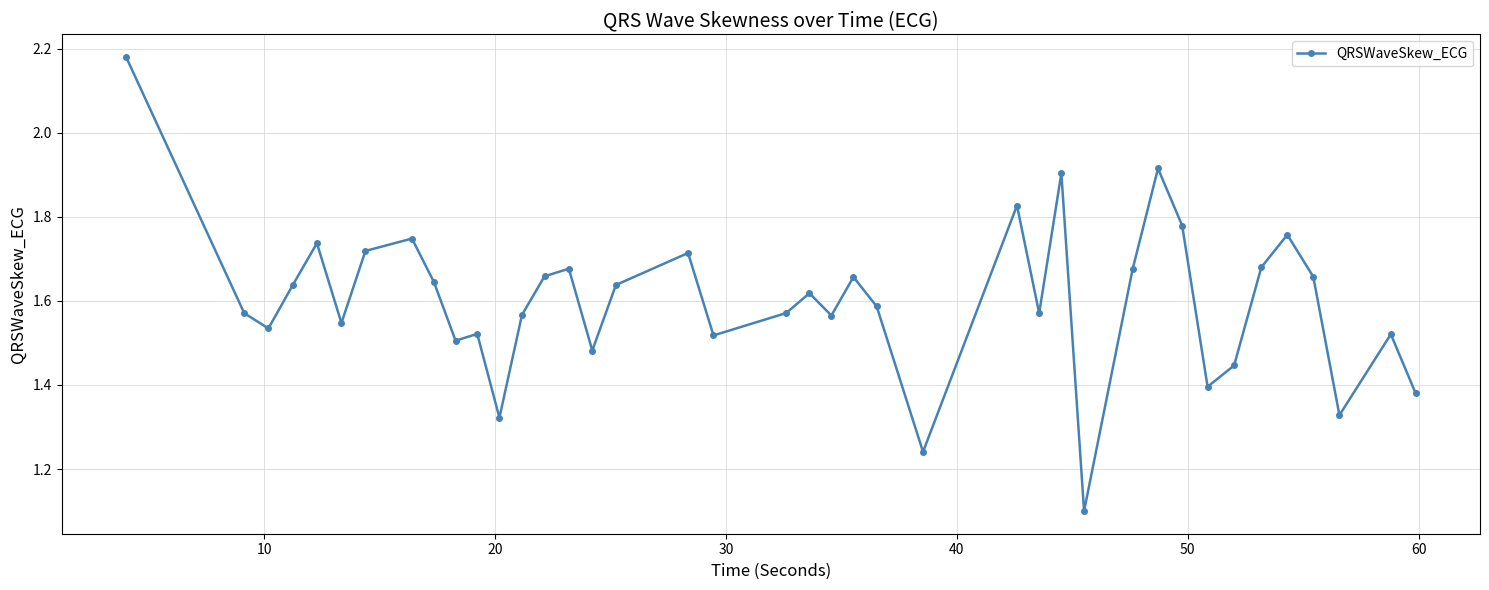

What is the difference between the second highest and minimum values?

0.8